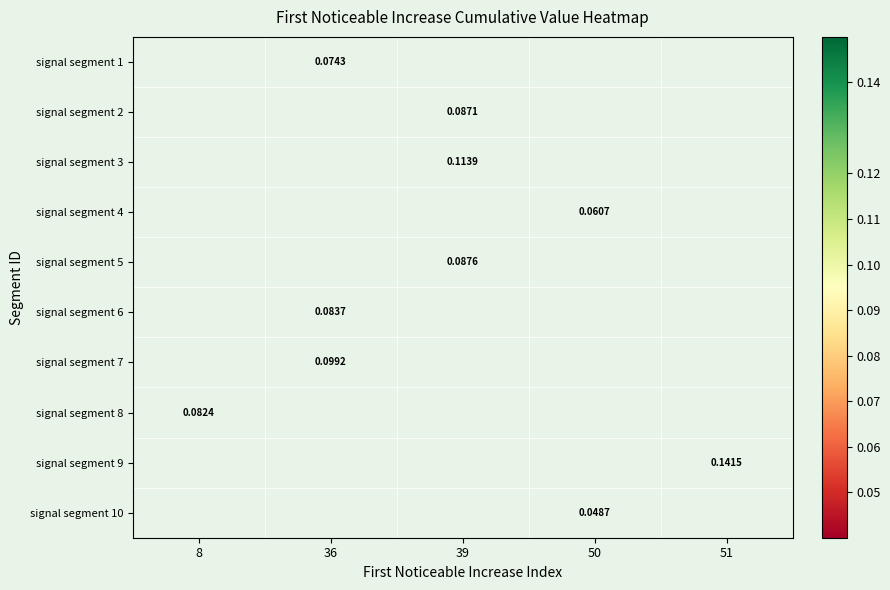

How many data points does each series have?

5